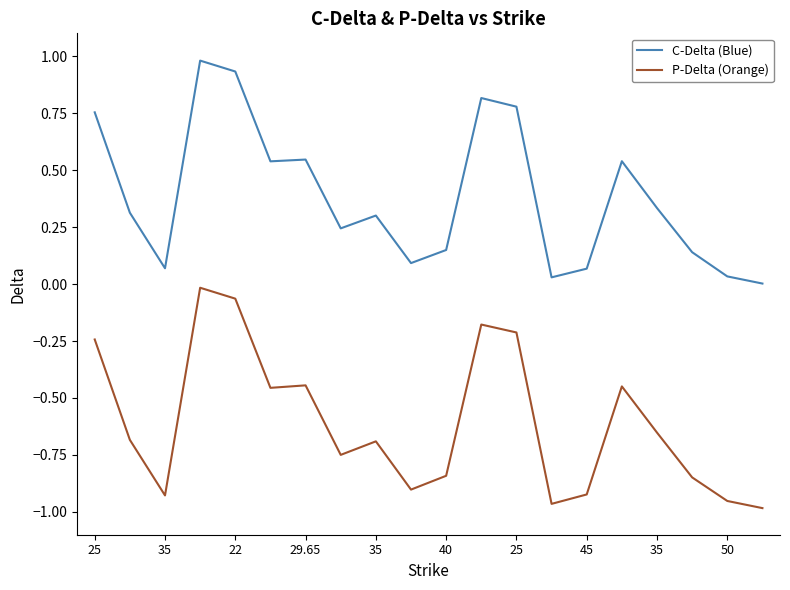

How many lines are shown in the chart?

2